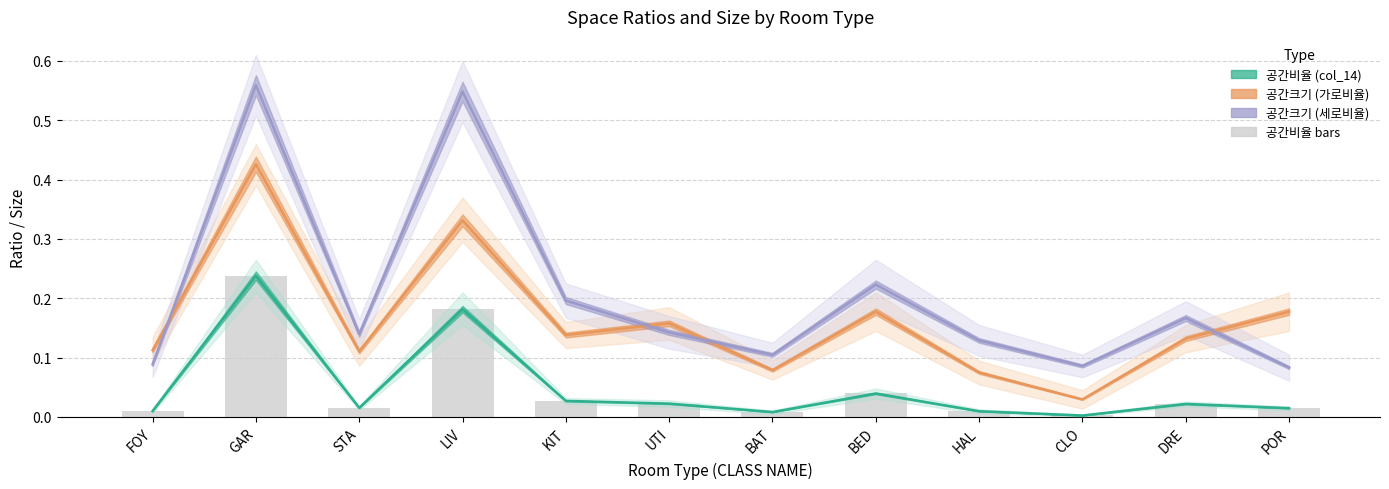

What is the value of the 공간크기 (세로비율) bar at the 8th from the left?

0.2